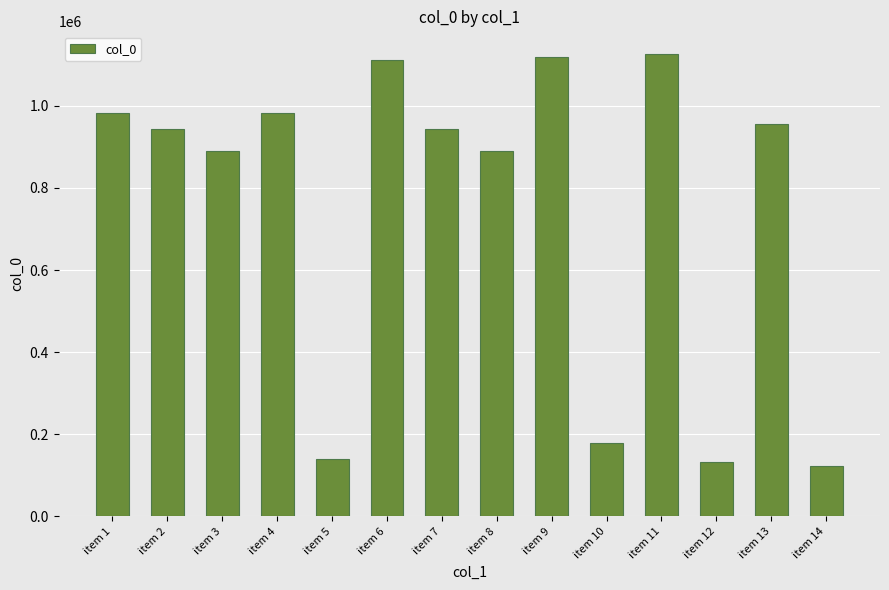

What is the minimum value shown in the chart?

123534